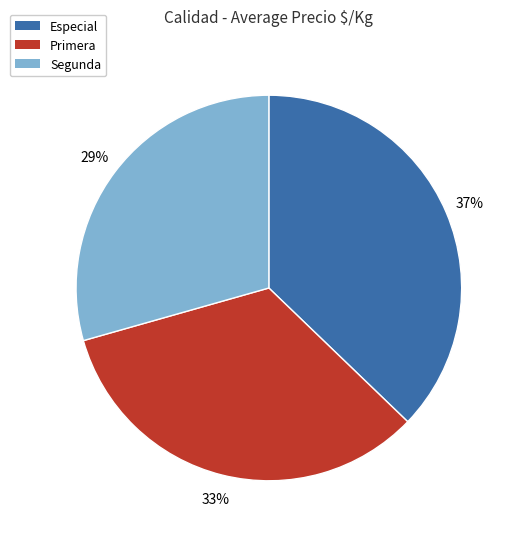

Count the number of slices in the pie.

3